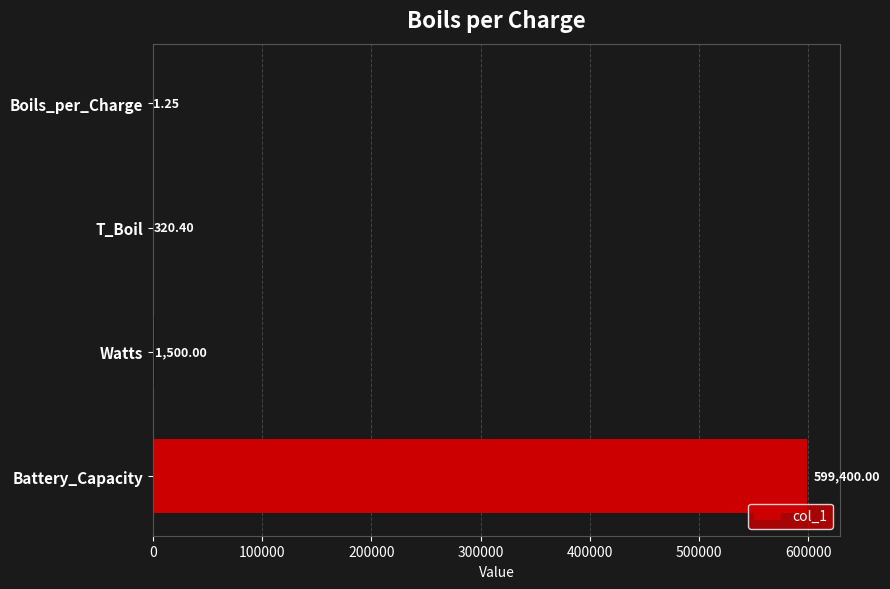

What is the sum of the values at Battery_Capacity and T_Boil?

599720.4